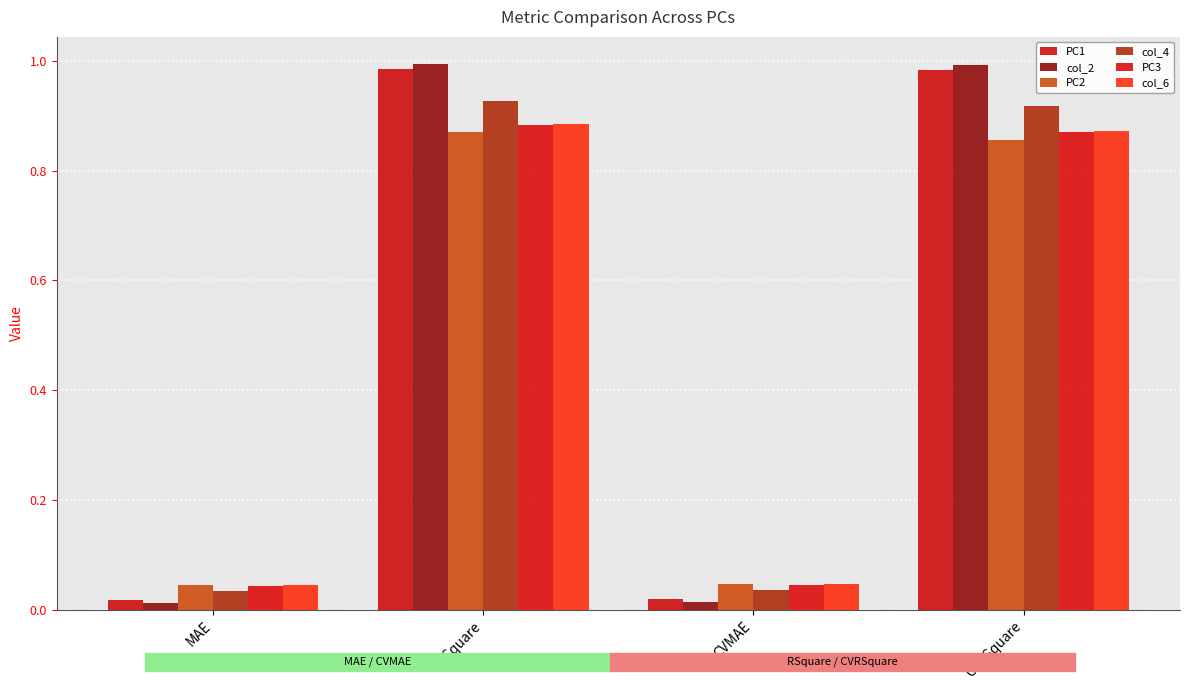

What is the average value of the PC2 series?

0.5